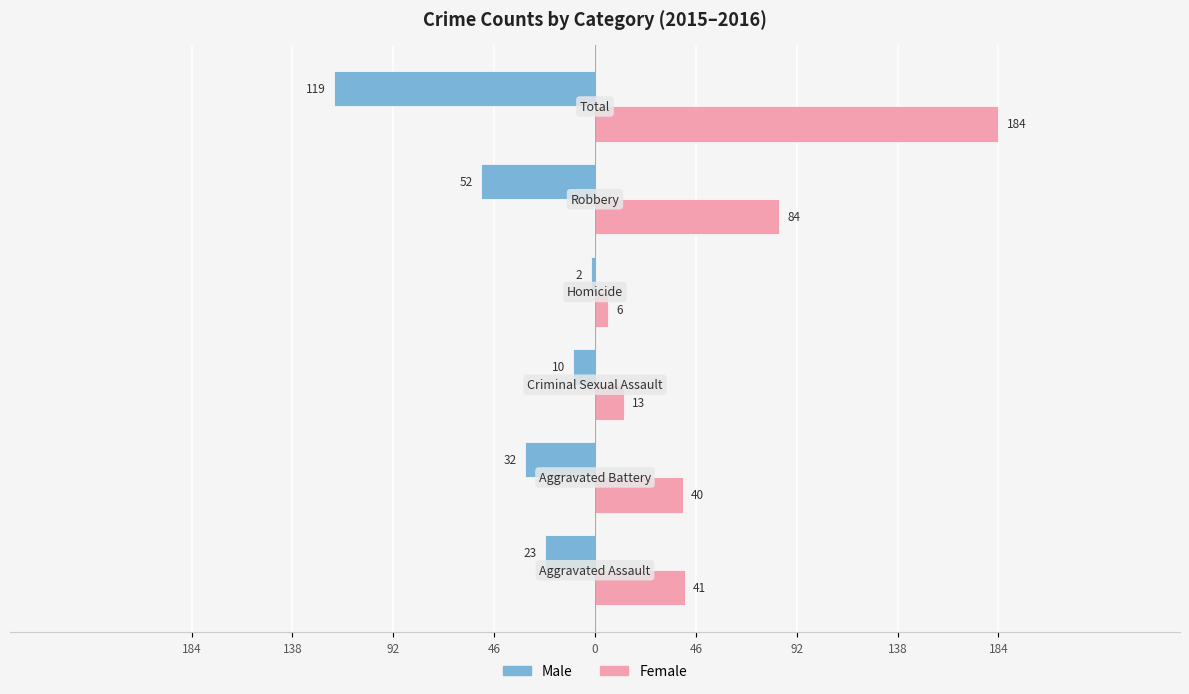

What are all the series names shown in the legend?

Male, Female